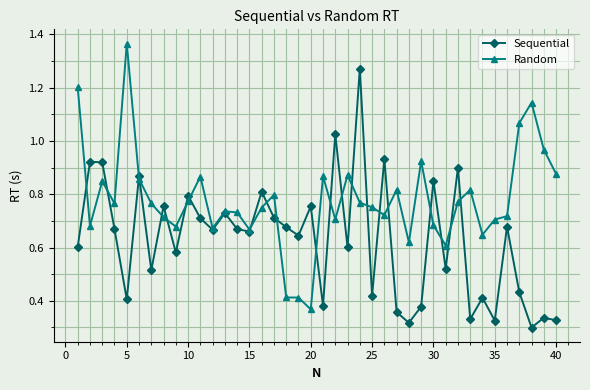

List the series in order of their peak value, highest first.

Random, Sequential